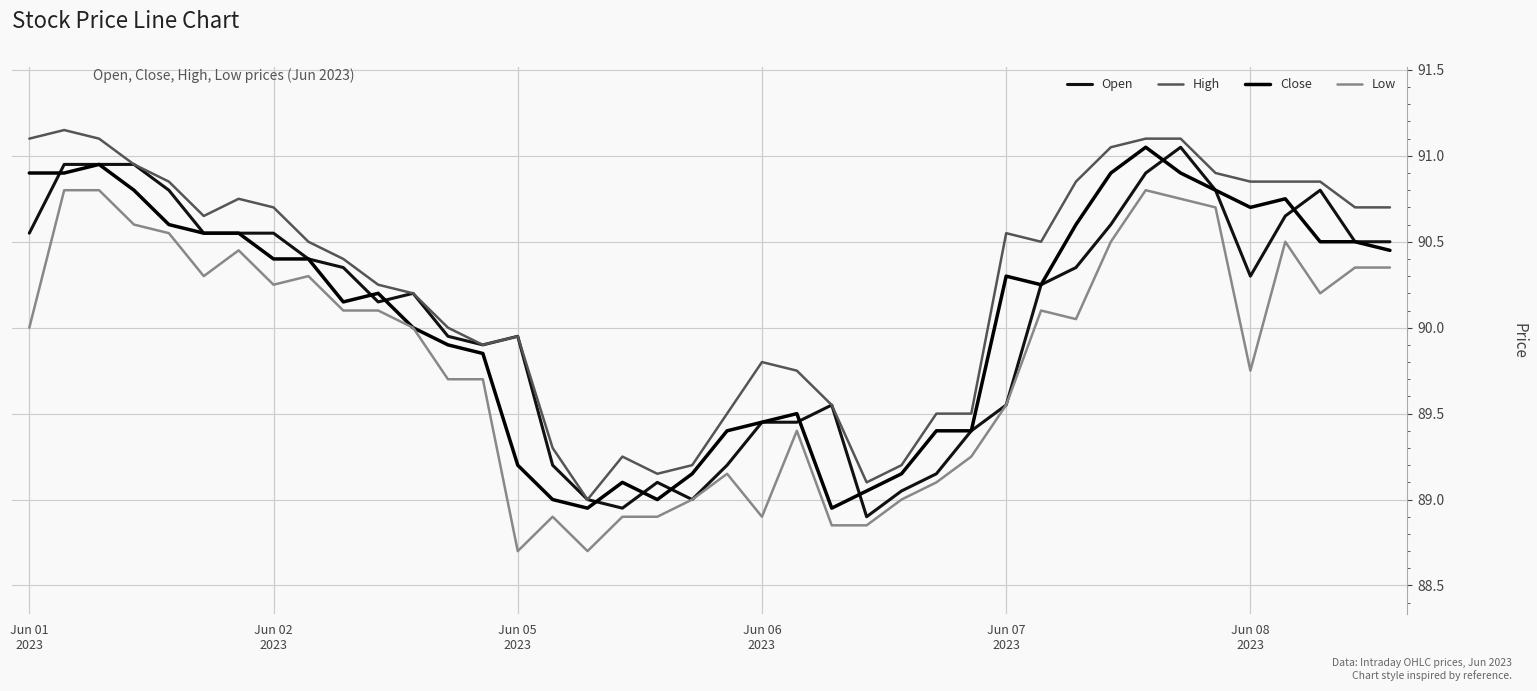

Is this an area chart (filled region under the line)?

No